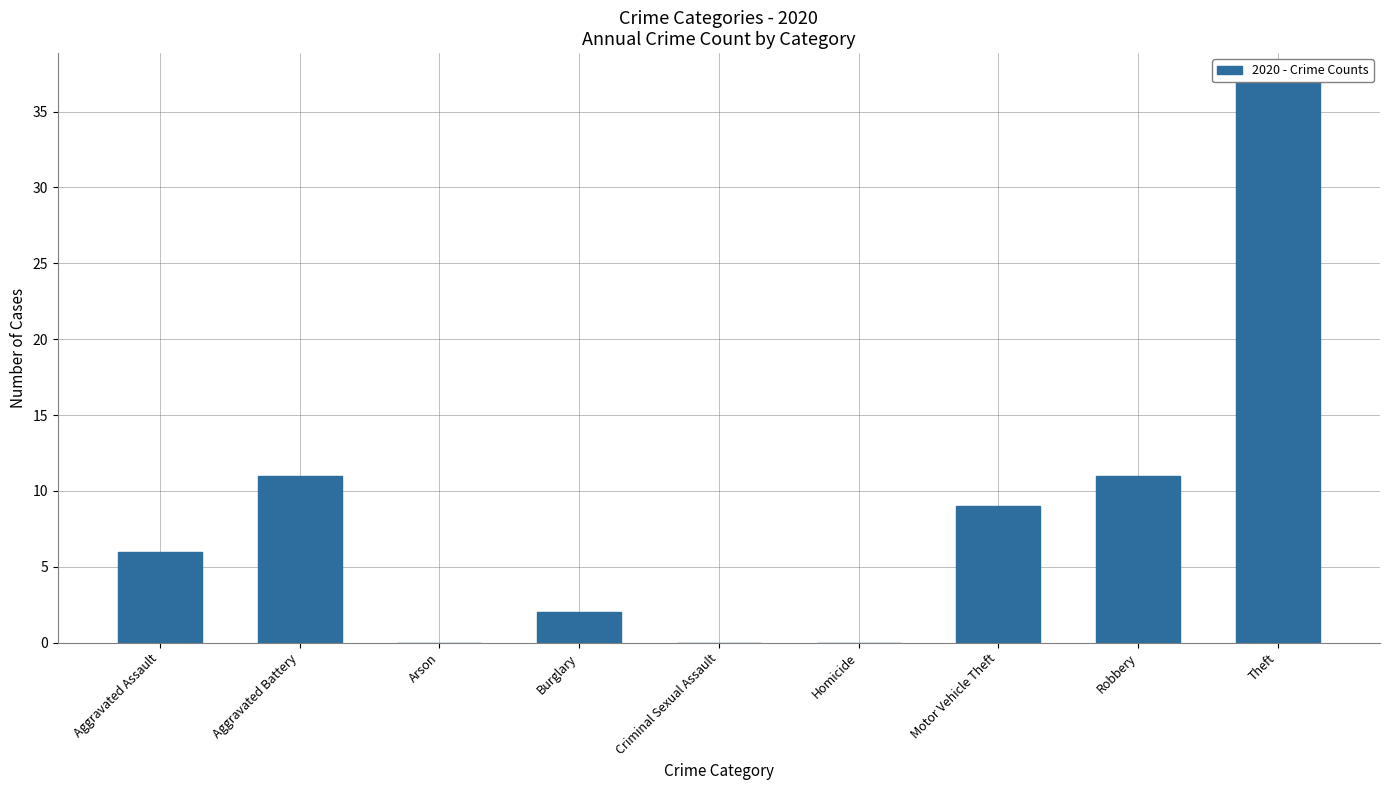

What is the difference between the second highest and second lowest values?

11